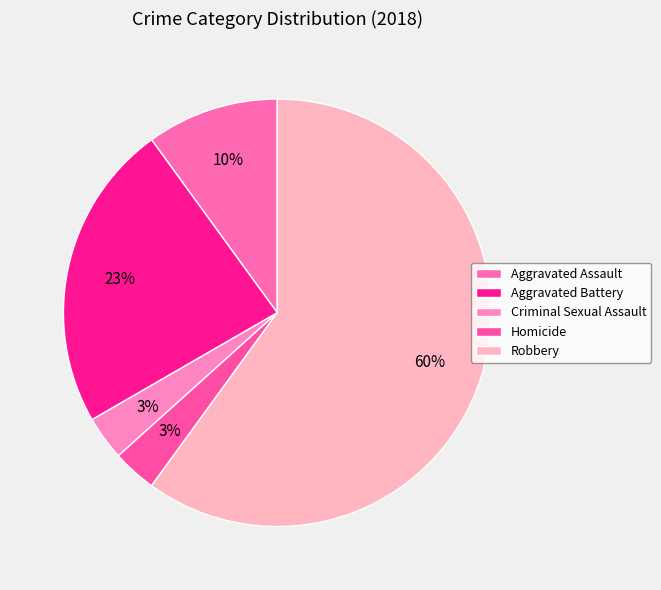

To the nearest percent, what is the average slice percentage?

20%